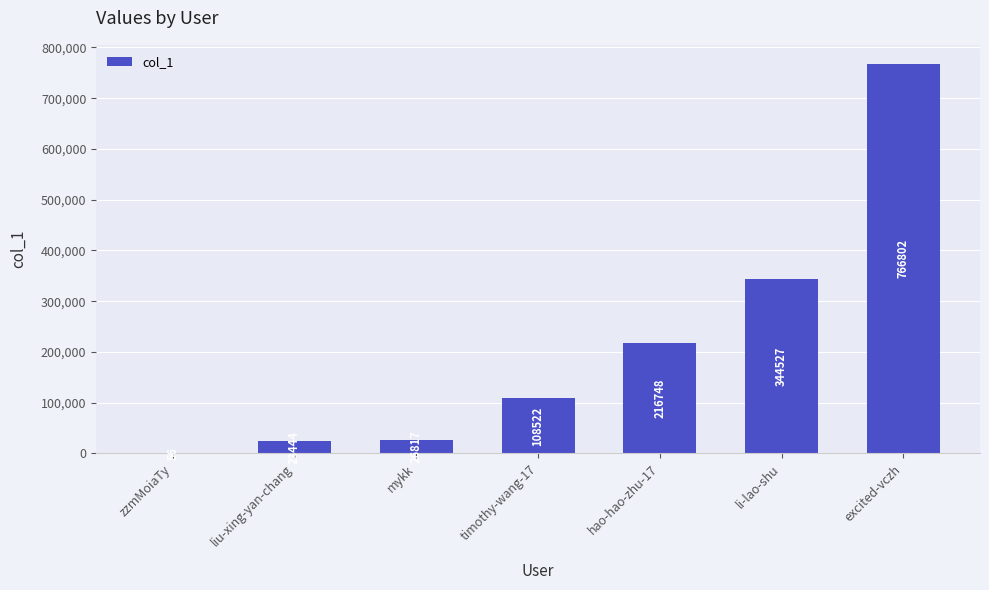

What is the greatest value displayed?

766802